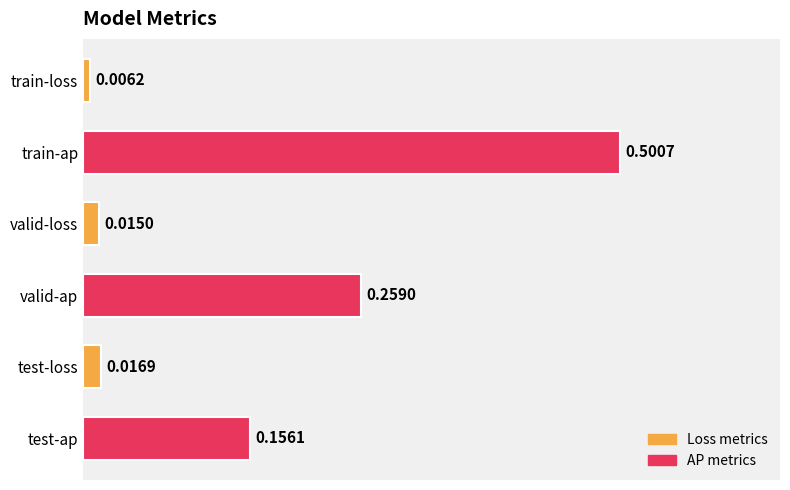

List the labels in order of value, largest first.

train-ap, valid-ap, test-ap, test-loss, valid-loss, train-loss